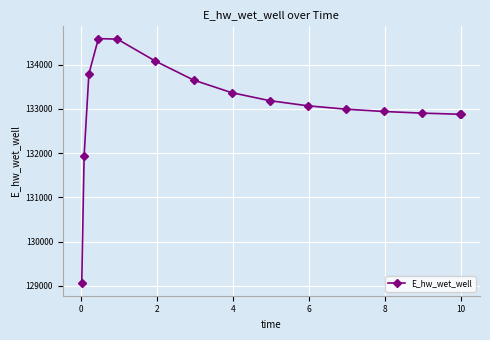

What is the difference between the maximum and minimum values?

5532.3